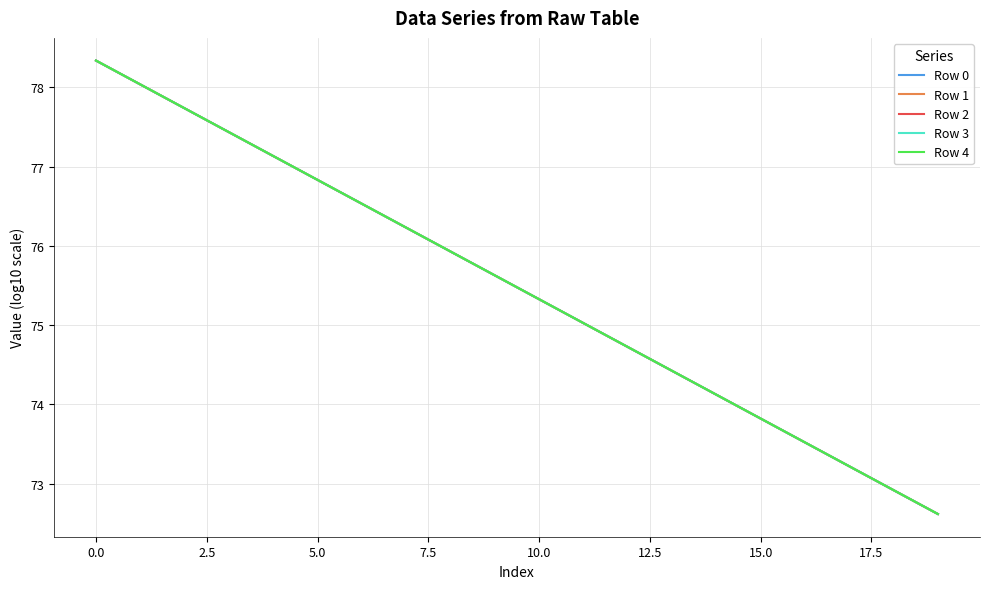

What is the minimum value for Row 4?

72.6